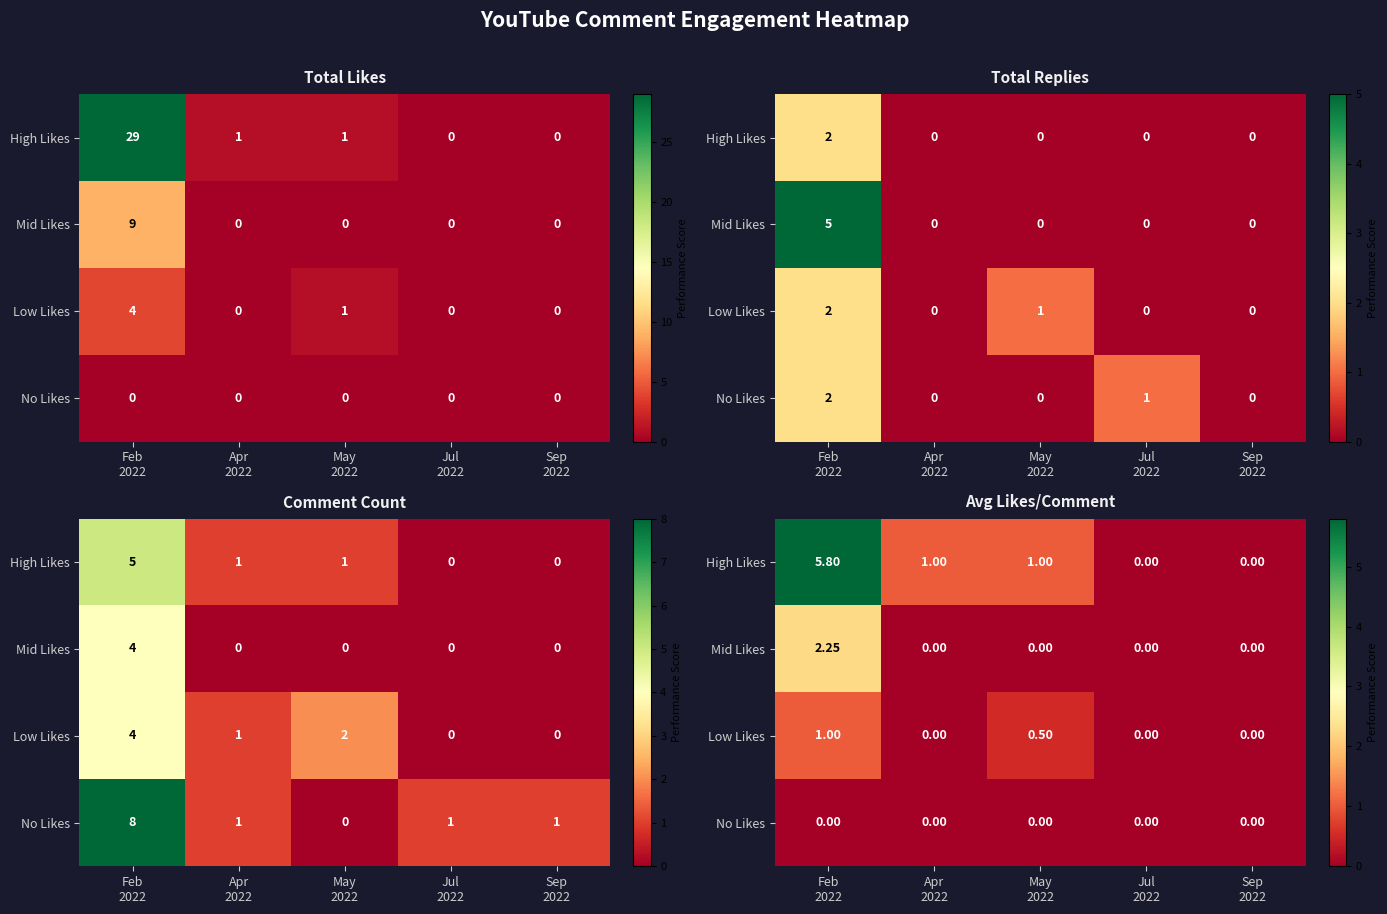

What is the total value across all series at Feb
2022?

9.1